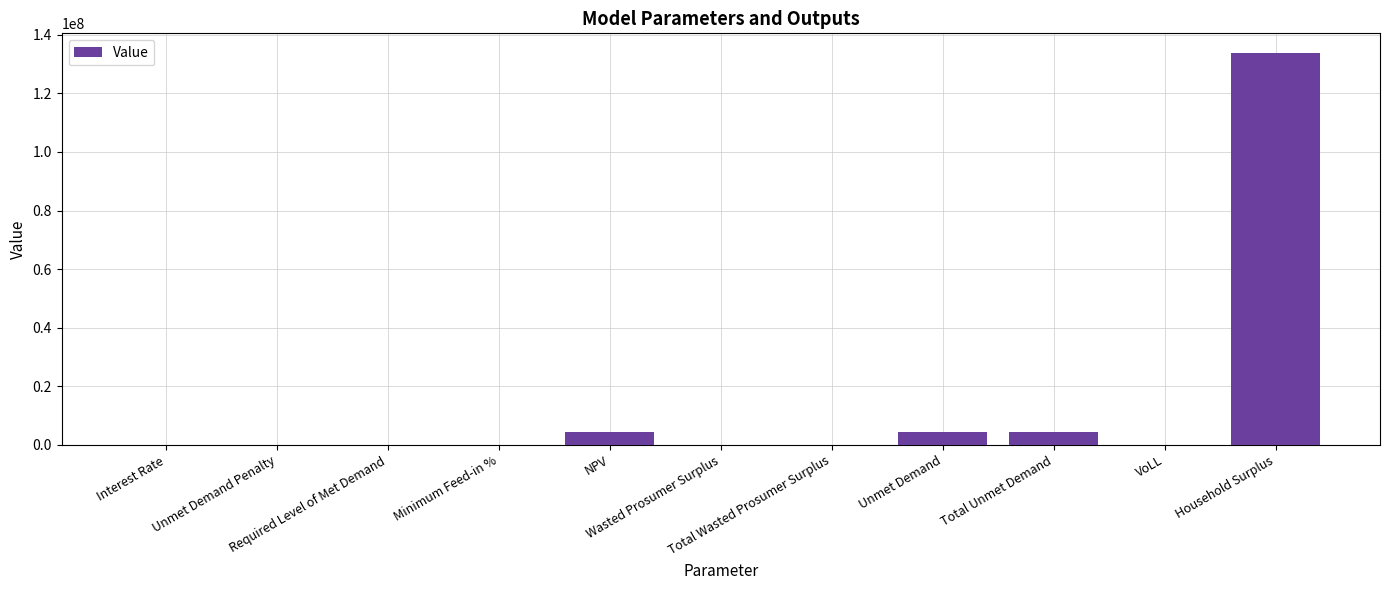

The chart shows a value of 4413676.0 at Unmet Demand. True or false?

True